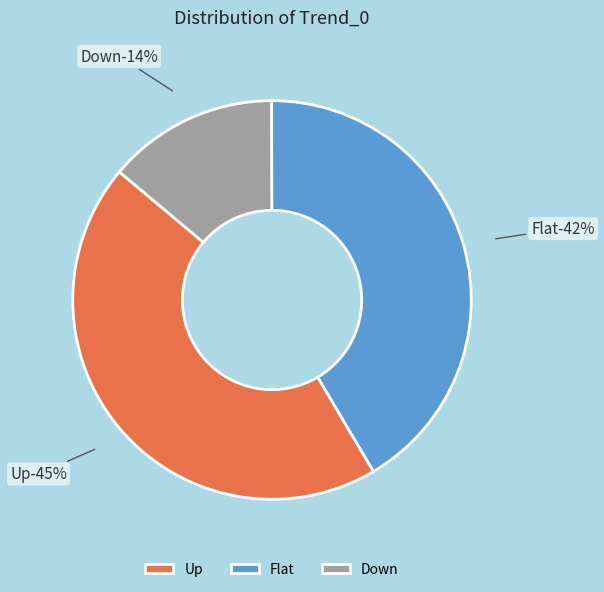

What is the largest slice in the pie chart?

Up